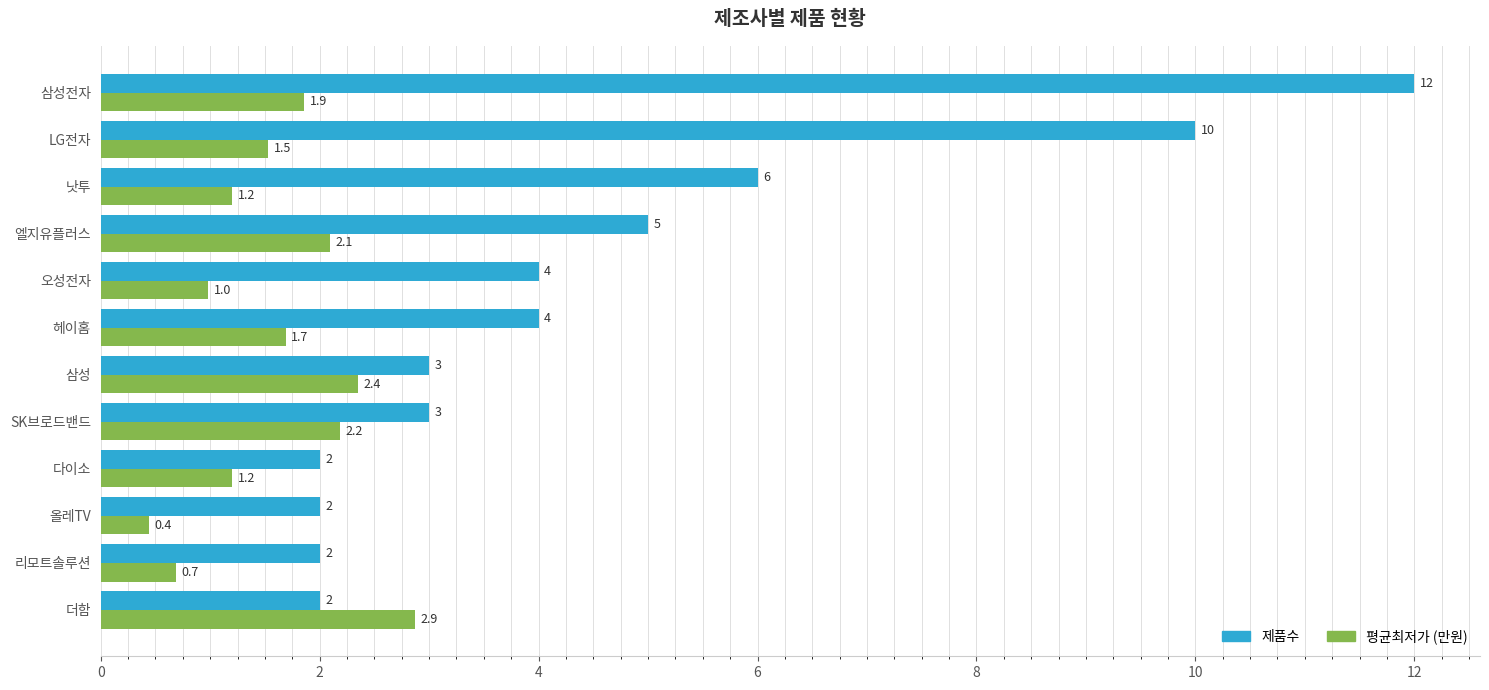

At which label does 제품수 reach its peak?

삼성전자